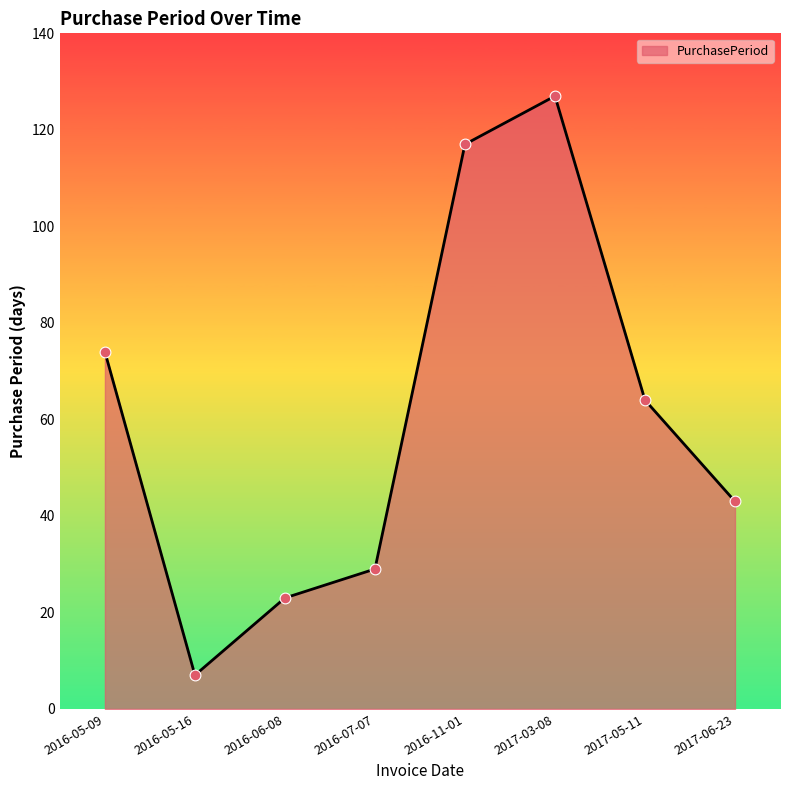

Which has a higher value, 2017-03-08 or 2017-05-11?

2017-03-08